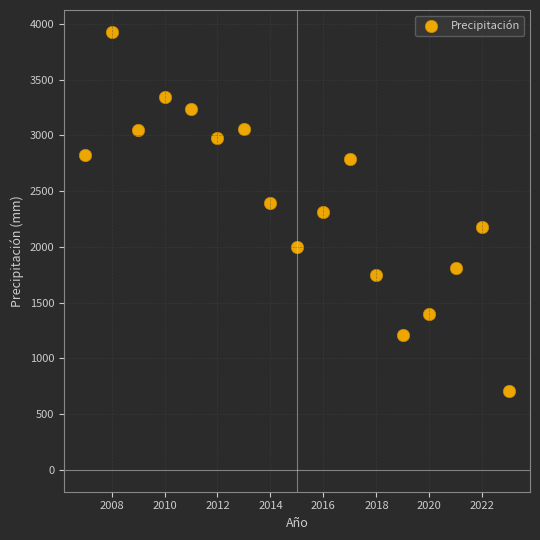

What is the range of X values (max minus min)?

16